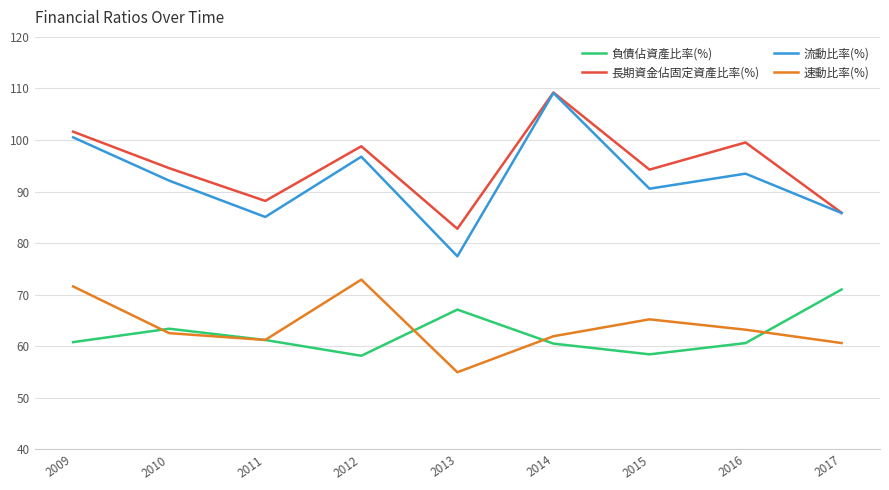

True or false: 負債佔資產比率(%) and 流動比率(%) cross at least once.

False